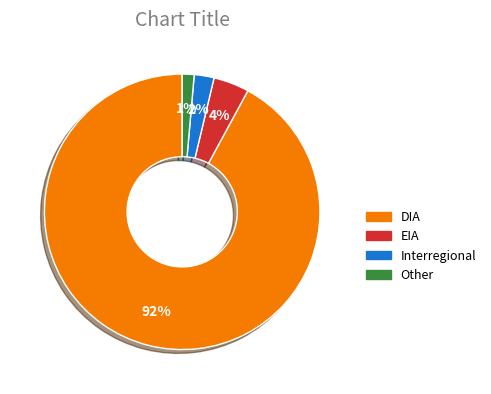

How many slices are in this pie chart?

4